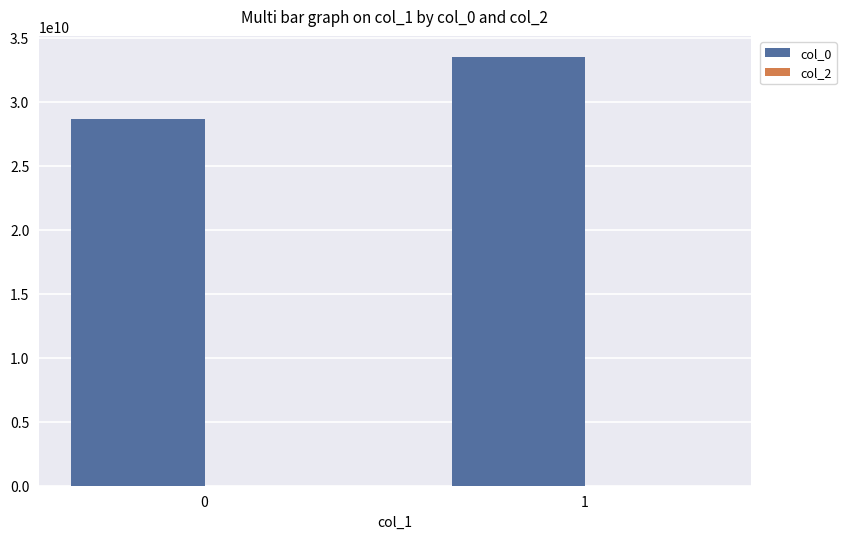

Rank the categories by value from highest to lowest.

1, 0